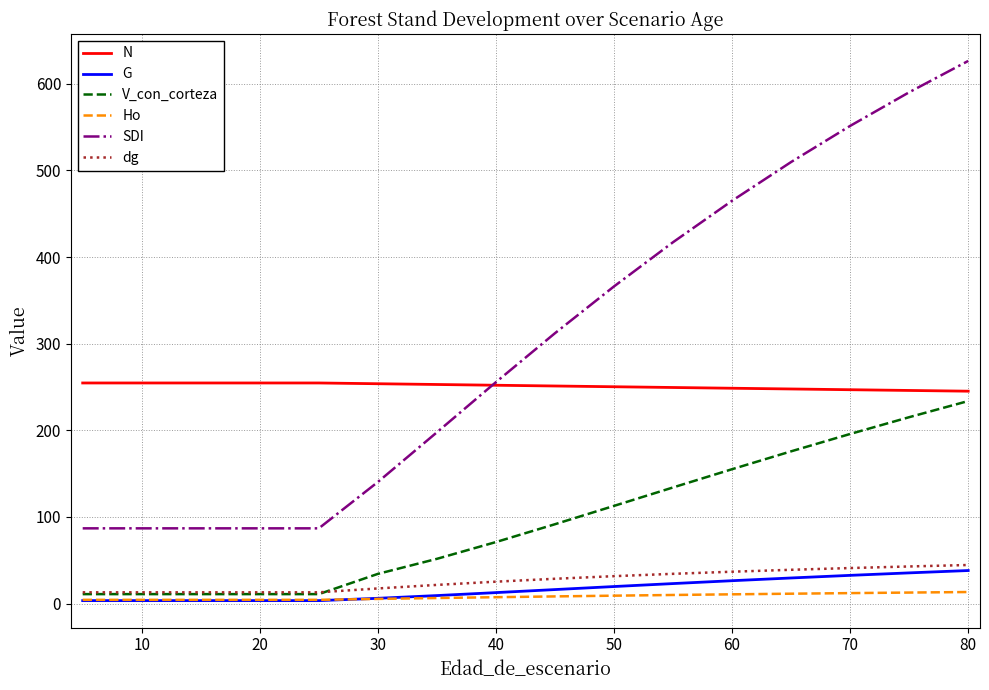

What is the maximum value for Ho?

13.3